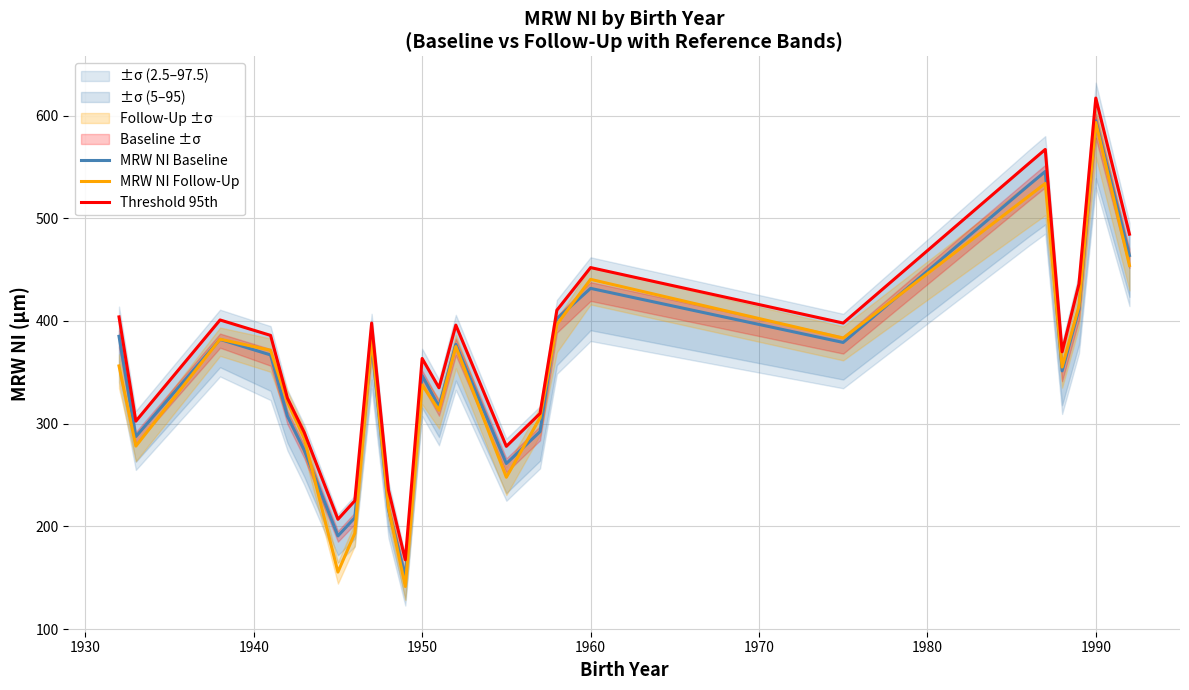

At which label does MRW NI Follow-Up reach its peak?

1990